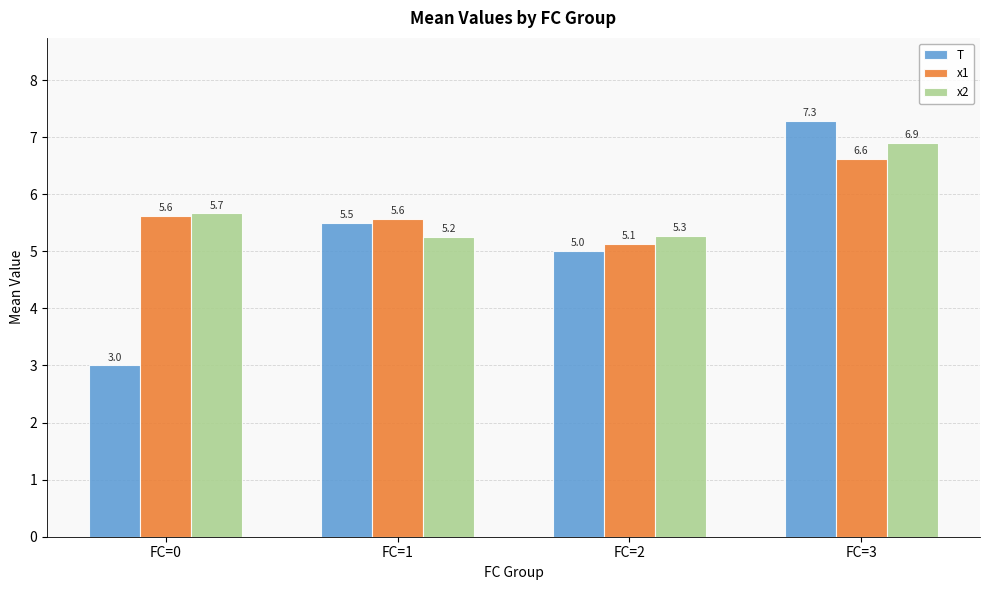

What is the difference between the maximum and second lowest values in the x1 series?

1.1